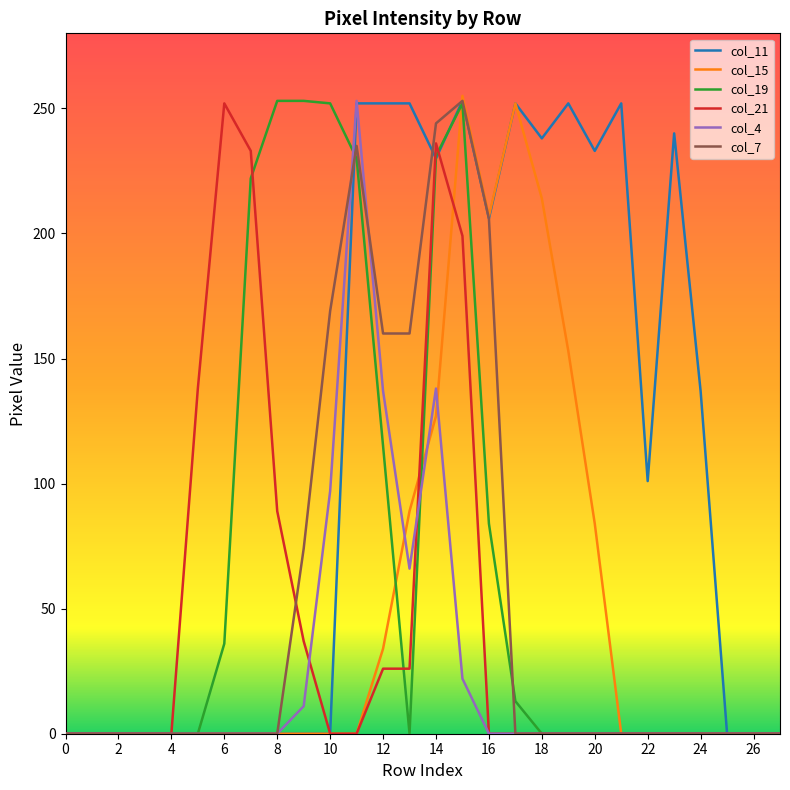

What is the maximum value for col_19?

253